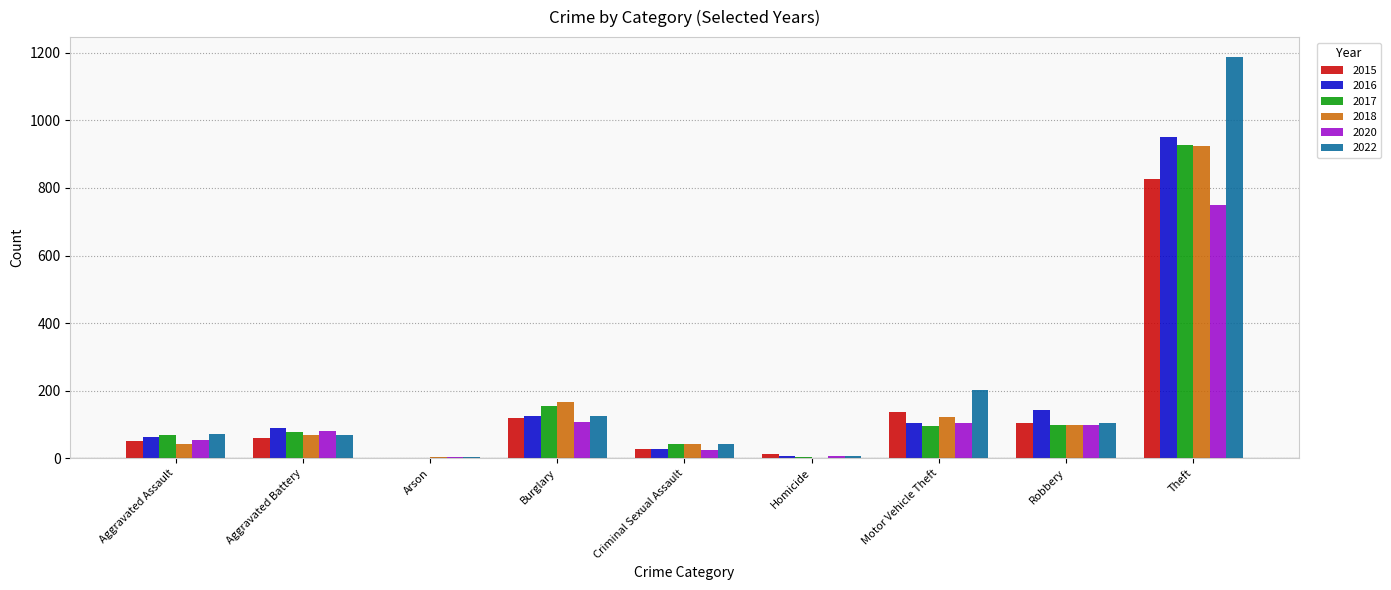

What is the total value across all series at Burglary?

797